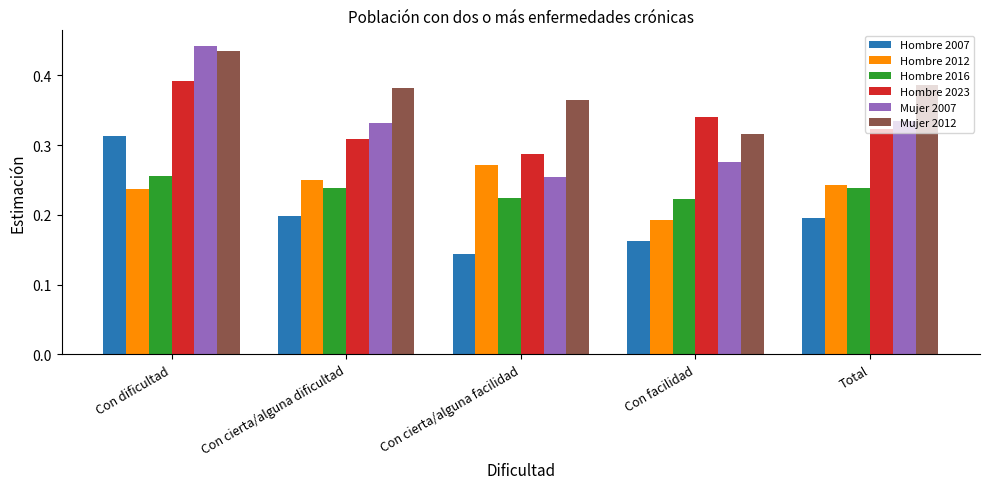

How many Hombre 2007 values are between 0 and 1?

5